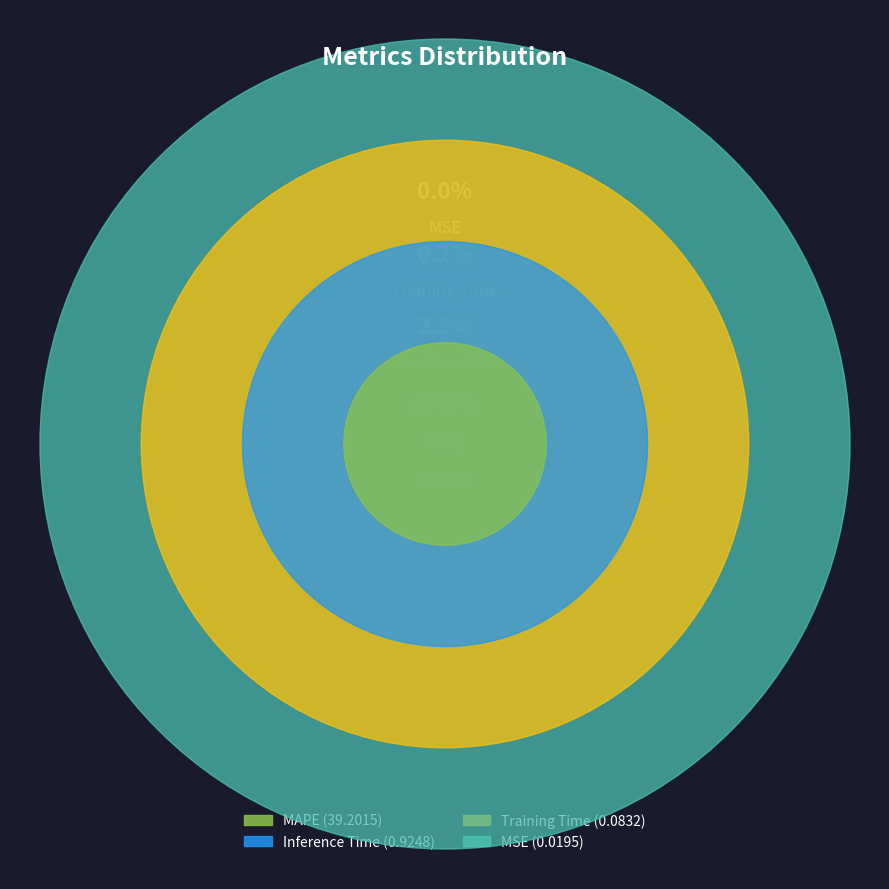

What is the change in value from MSE to Training Time?

+0.1